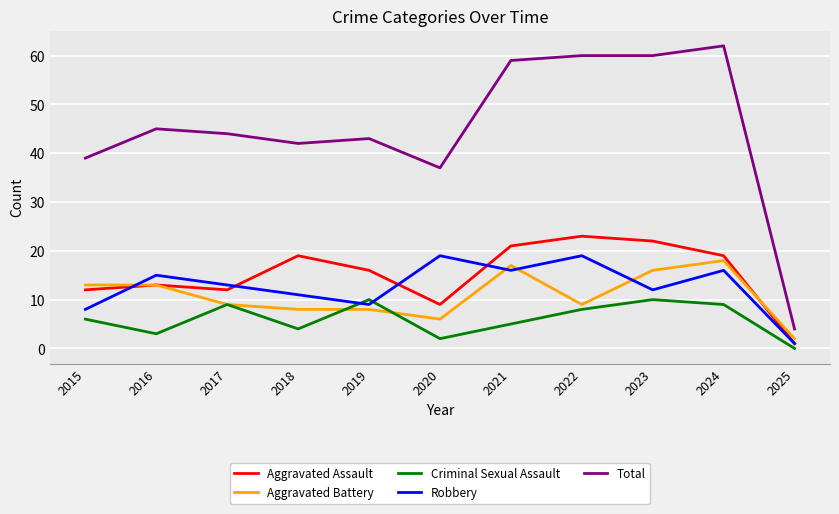

Reading right to left, transcribe all the data shown in this chart.

Aggravated Assault: 2025=1	2024=19	2023=22	2022=23	2021=21	2020=9	2019=16	2018=19	2017=12	2016=13	2015=12
Aggravated Battery: 2025=2	2024=18	2023=16	2022=9	2021=17	2020=6	2019=8	2018=8	2017=9	2016=13	2015=13
Criminal Sexual Assault: 2025=0	2024=9	2023=10	2022=8	2021=5	2020=2	2019=10	2018=4	2017=9	2016=3	2015=6
Robbery: 2025=1	2024=16	2023=12	2022=19	2021=16	2020=19	2019=9	2018=11	2017=13	2016=15	2015=8
Total: 2025=4	2024=62	2023=60	2022=60	2021=59	2020=37	2019=43	2018=42	2017=44	2016=45	2015=39